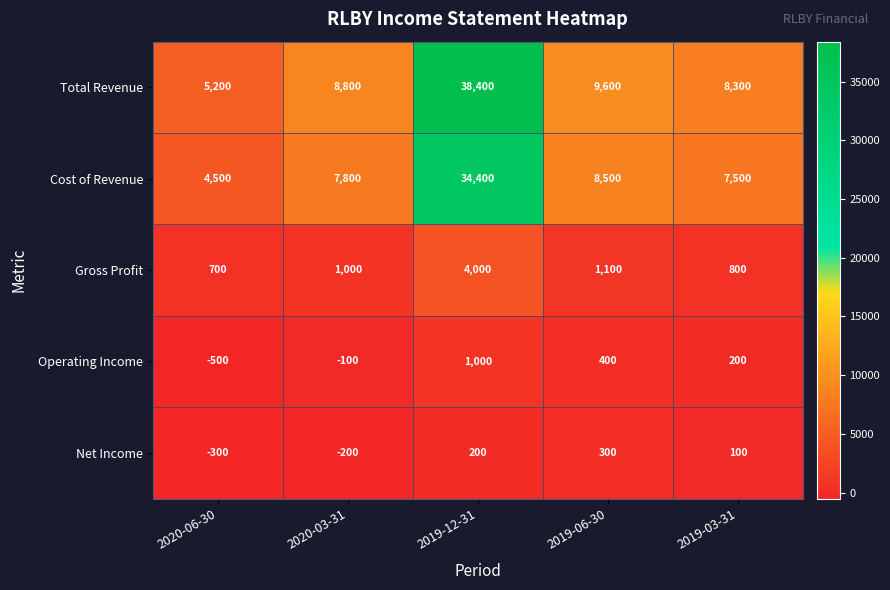

How many distinct data groups are displayed?

5